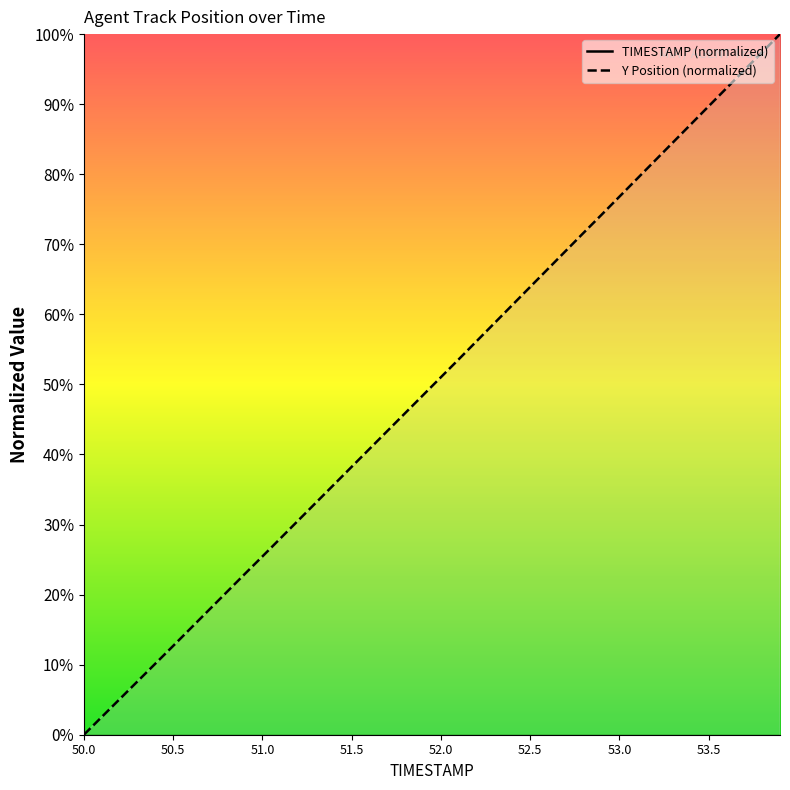

What is the label of the 37th point from the left?

53.6